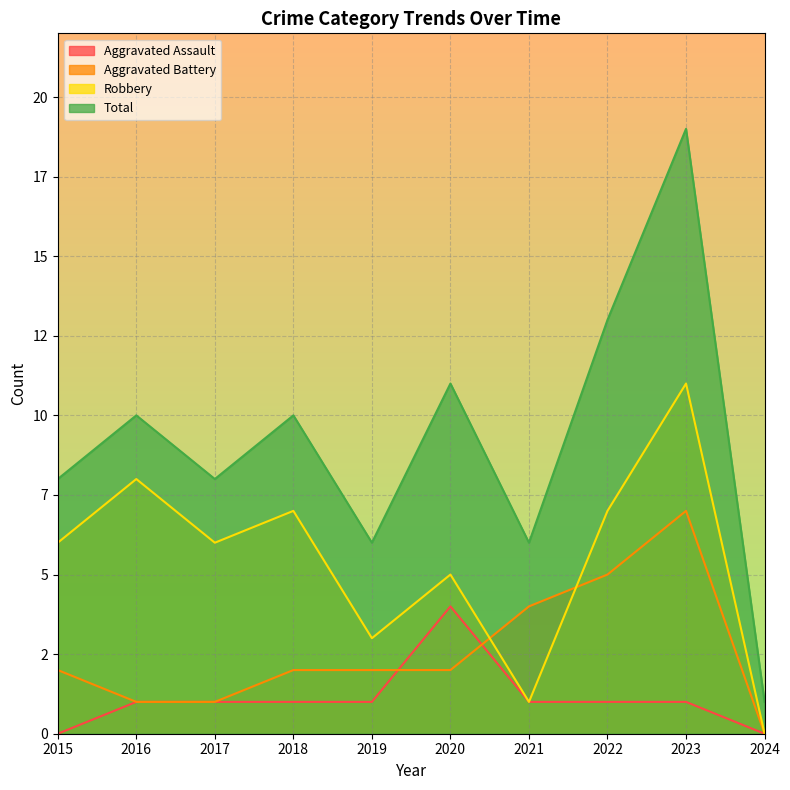

Rank the series by their average value, from lowest to highest.

Aggravated Assault, Aggravated Battery, Robbery, Total